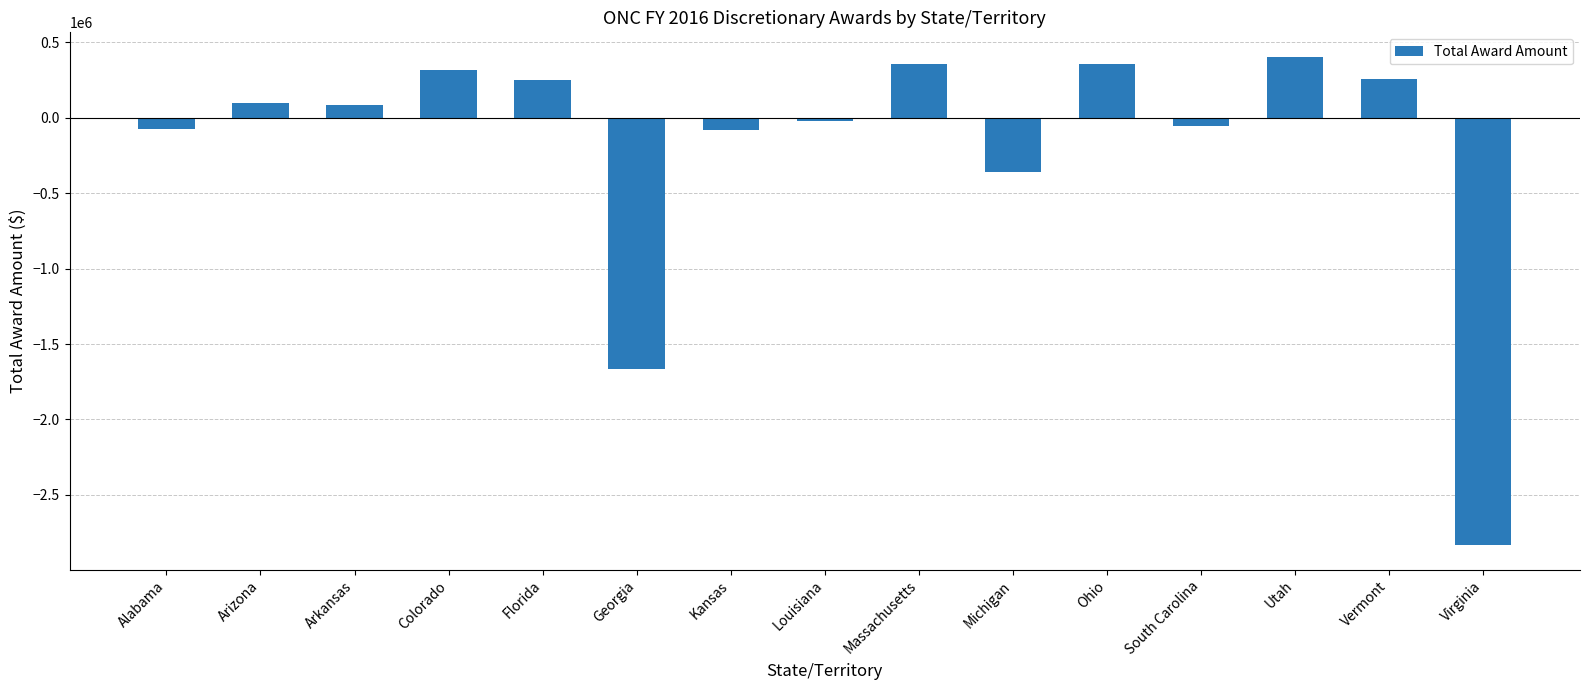

What is the maximum value shown in the chart?

404110